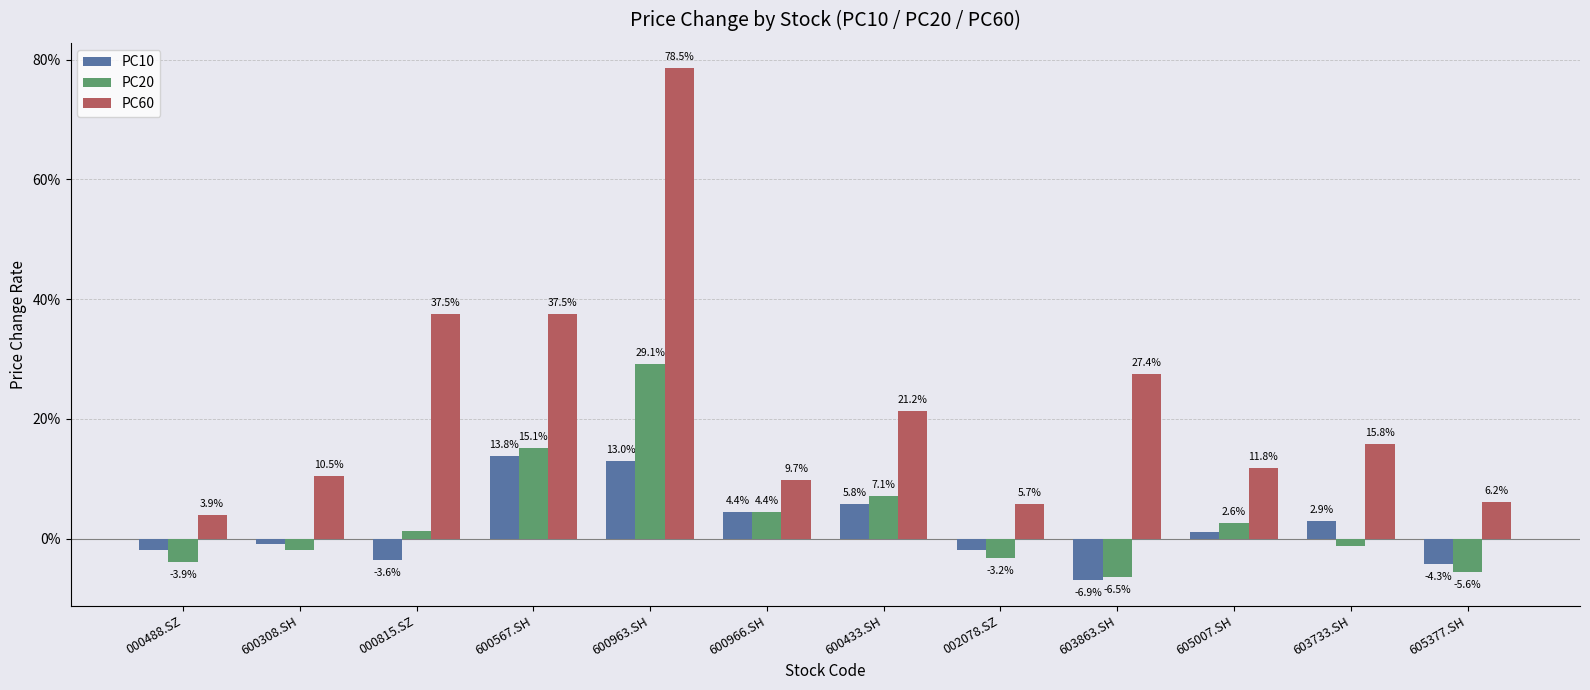

Are the bars horizontal?

No